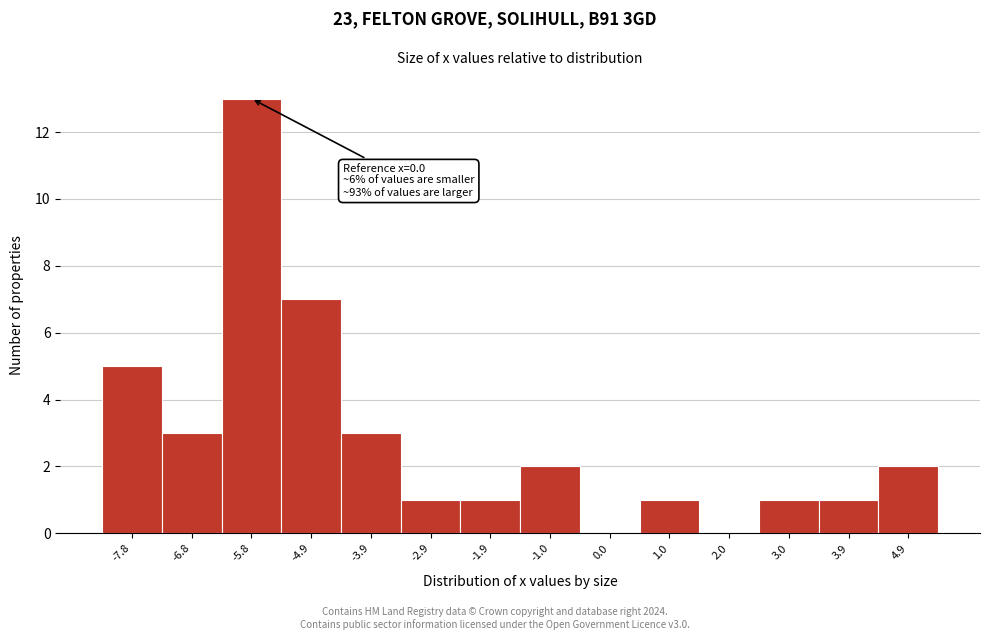

Reading right to left, list all the values displayed in this chart.

4.9=2	3.9=1	3.0=1	2.0=0	1.0=1	0.0=0	-1.0=2	-1.9=1	-2.9=1	-3.9=3	-4.9=7	-5.8=13	-6.8=3	-7.8=5